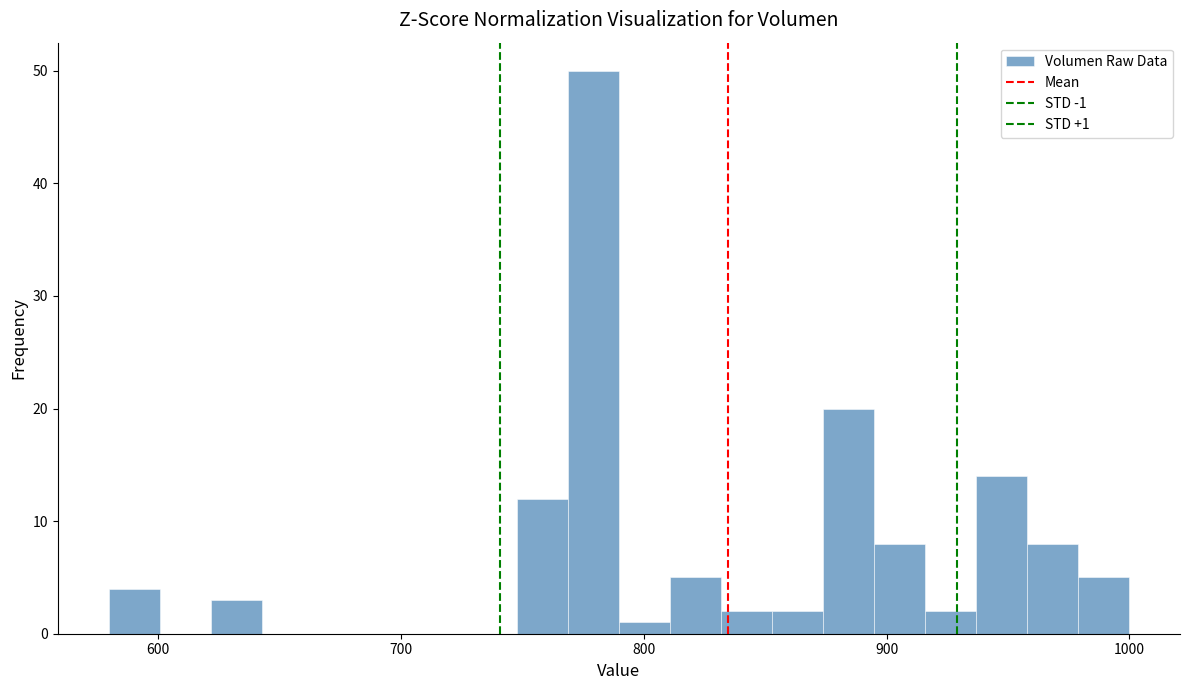

Around what value on the x-axis is the tallest bar? Give the approximate position of its centre, as read against the axis.

780